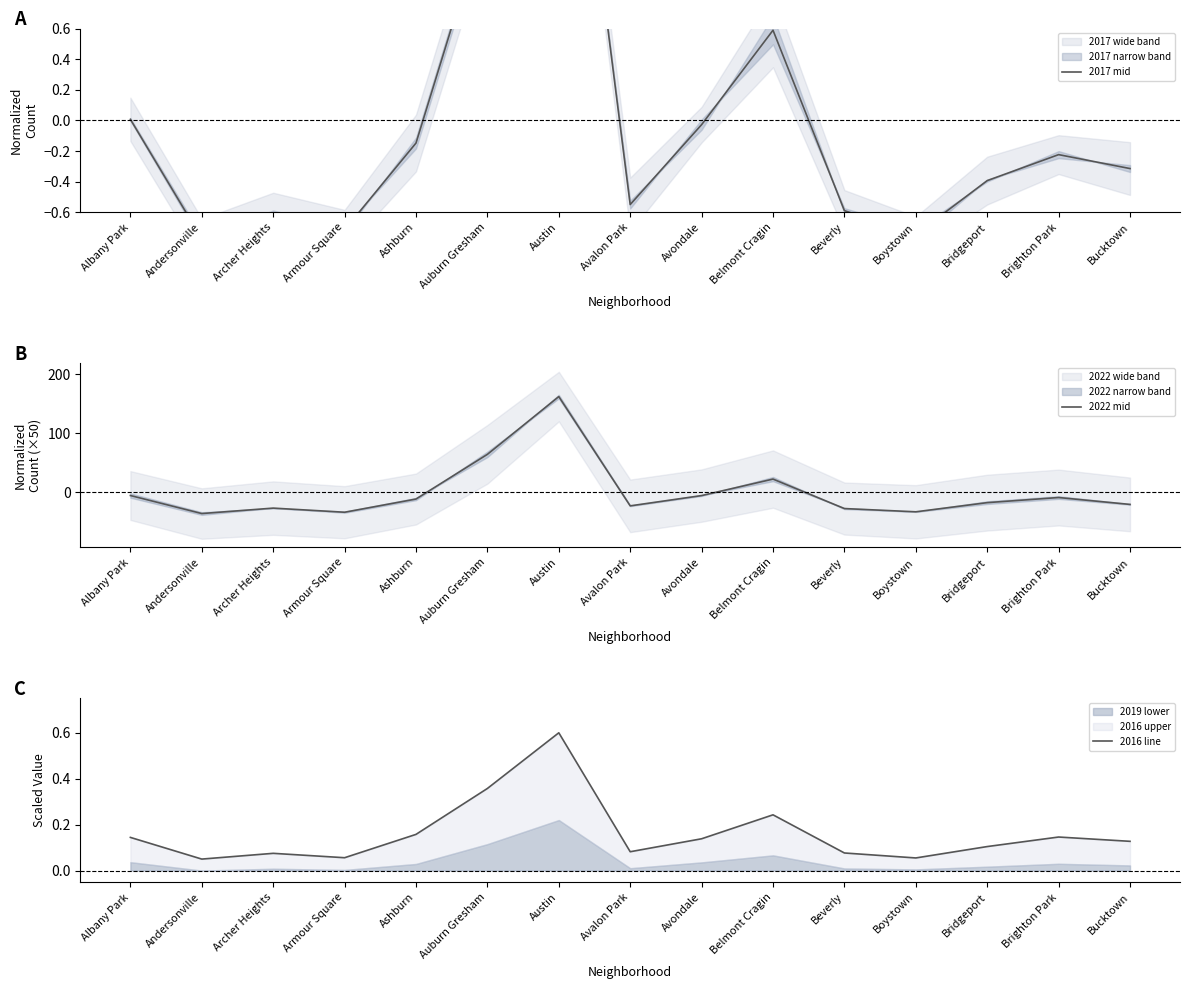

At which category is the sum across all series the highest?

Austin